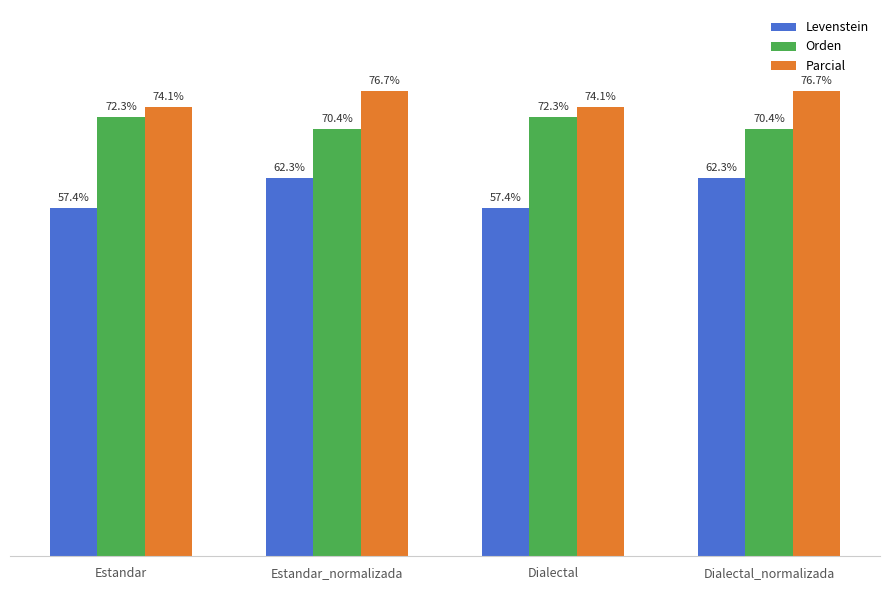

Which series has the largest range (max minus min)?

Levenstein